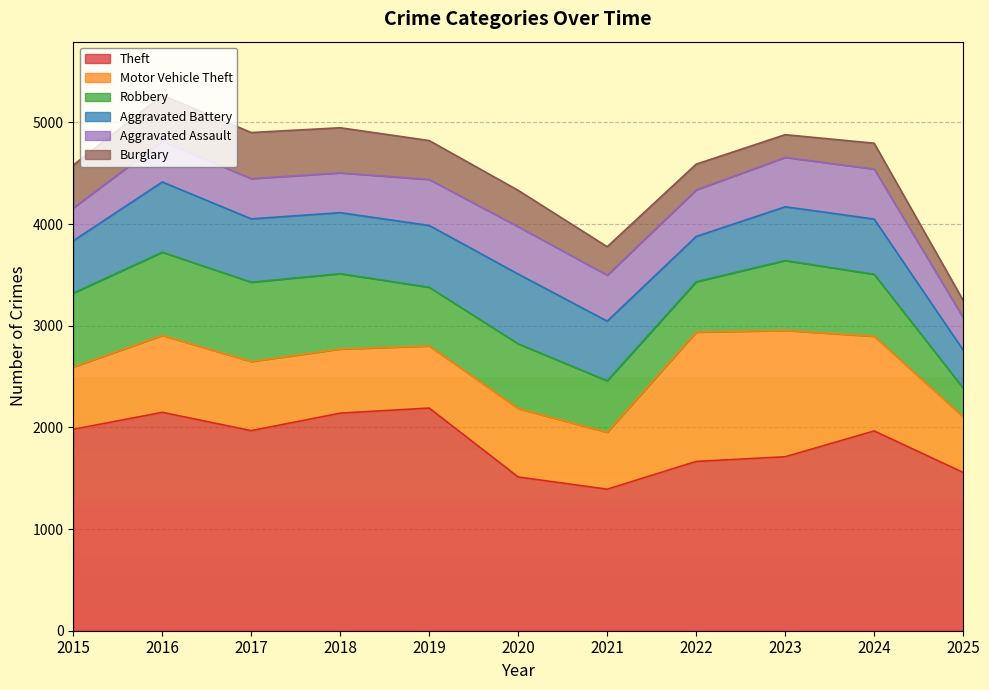

True or false: Burglary and Aggravated Battery cross at least once.

False